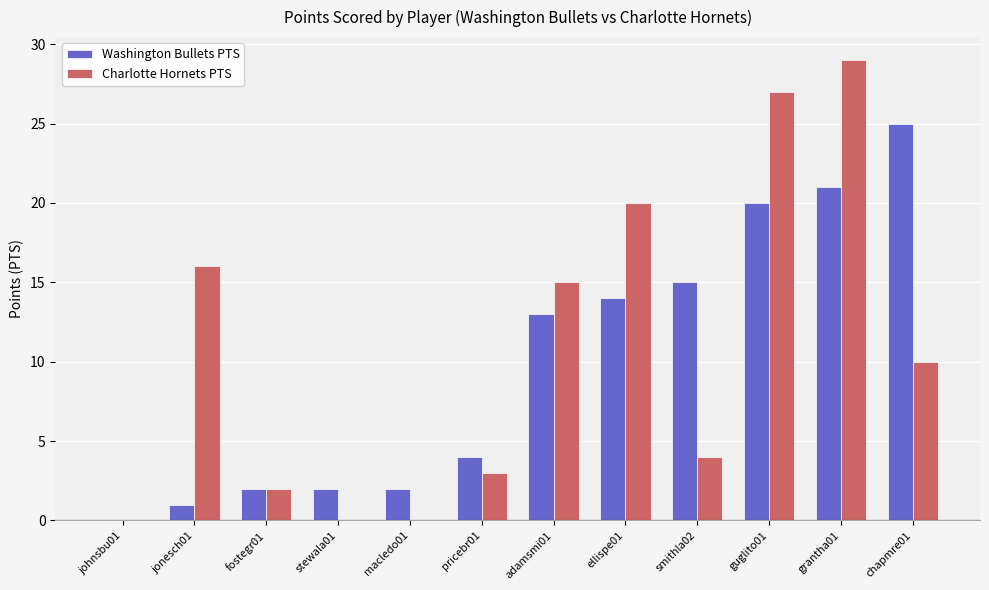

Reading right to left, transcribe all the data shown in this chart.

Washington Bullets PTS: 25	21	20	15	14	13	4	2	2	2	1	0
Charlotte Hornets PTS: 10	29	27	4	20	15	3	0	0	2	16	0